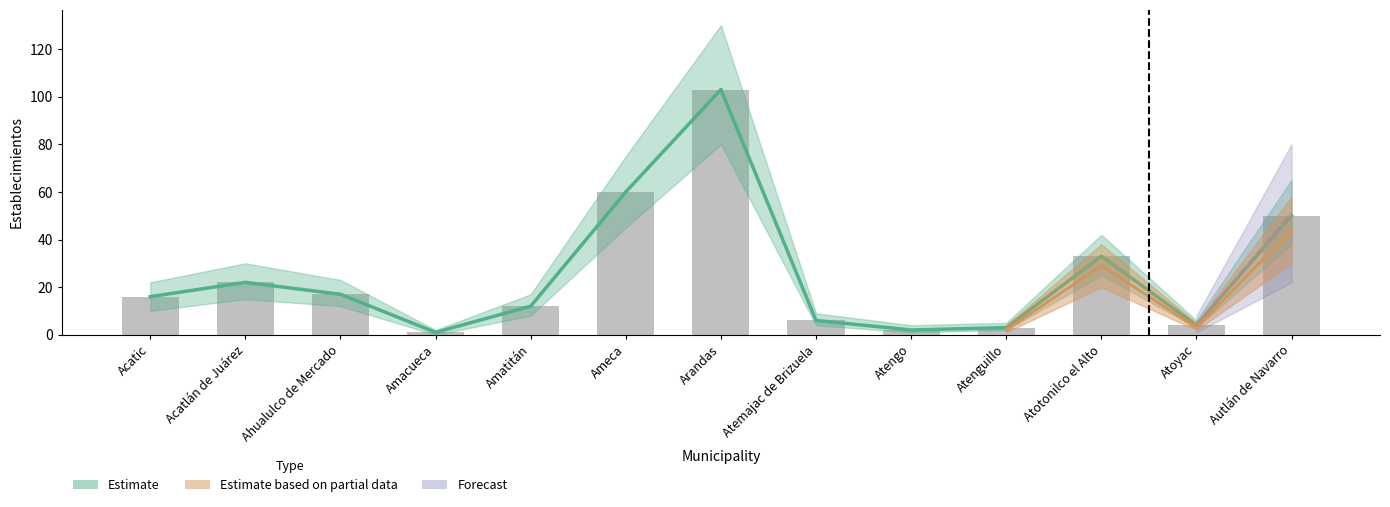

At which label does the data first exceed 16?

Acatlán de Juárez